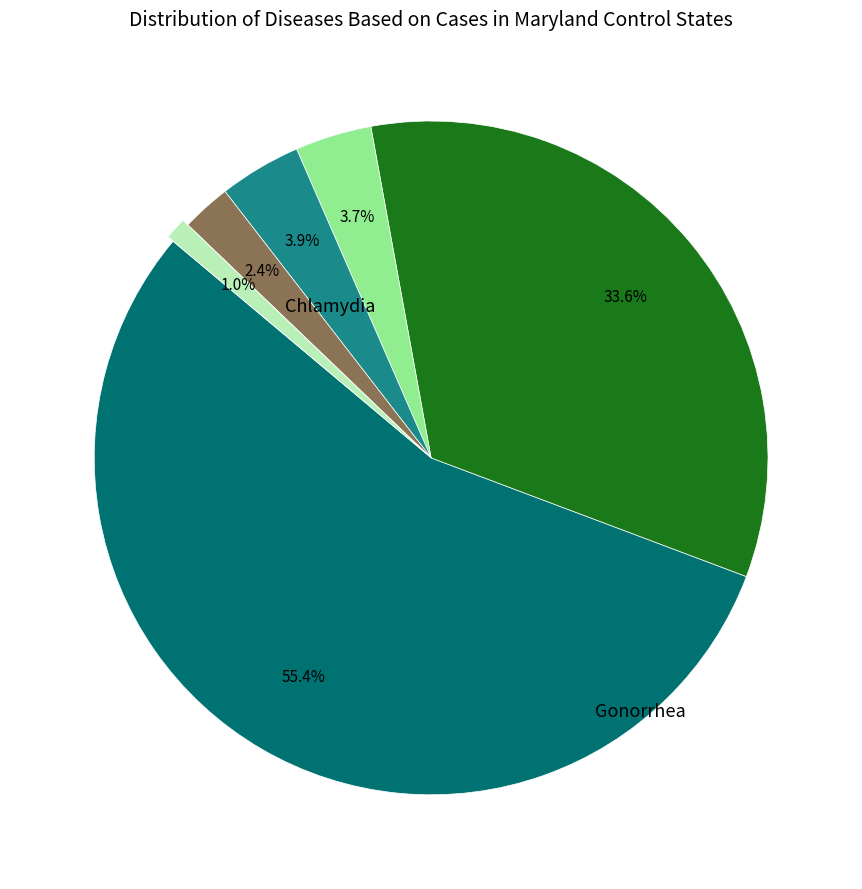

Does any single category account for the majority?

Yes